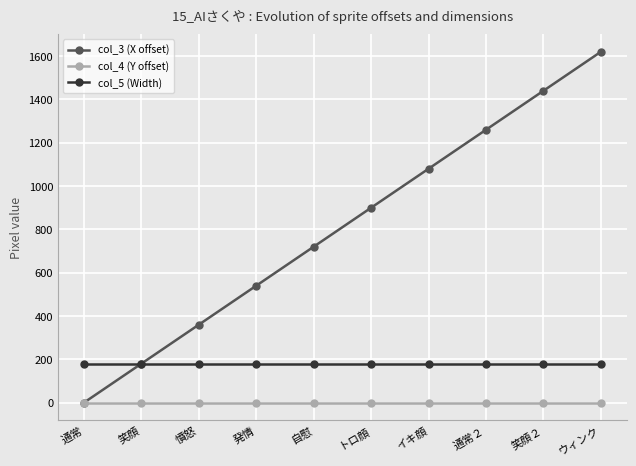

Which series has the largest total across all categories?

col_3 (X offset)